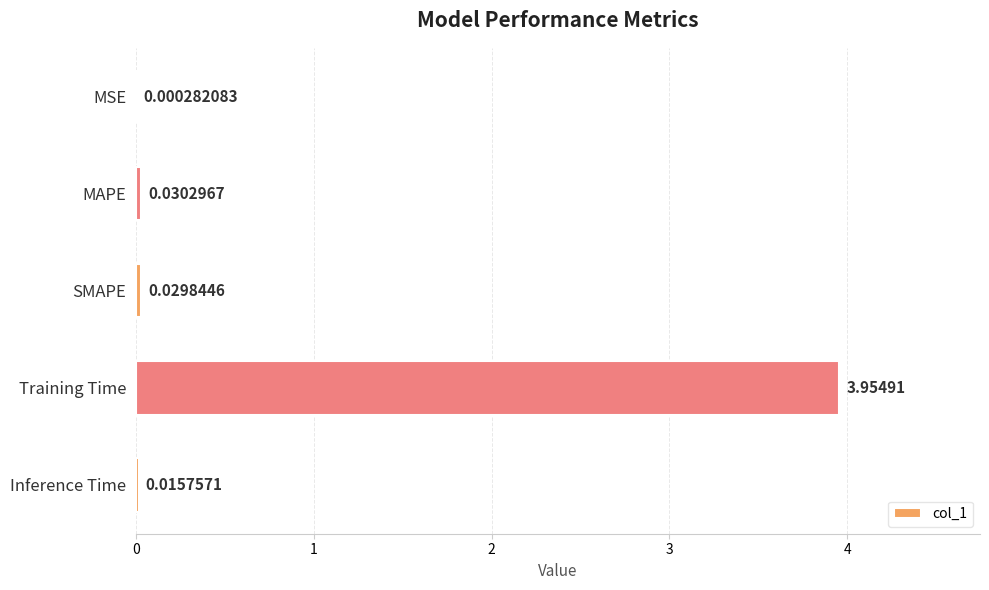

At which category does the chart reach its peak across all series?

Training Time